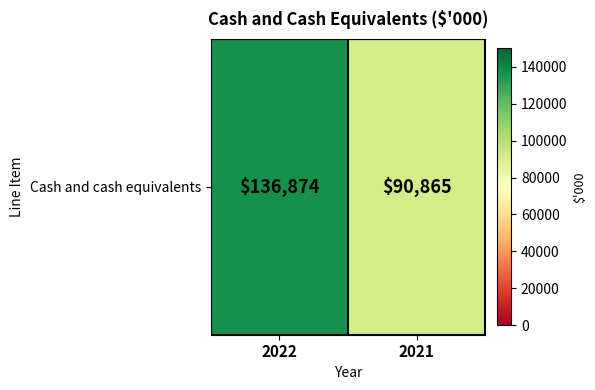

What is the sum of the values at 2021 and 2022?

227739